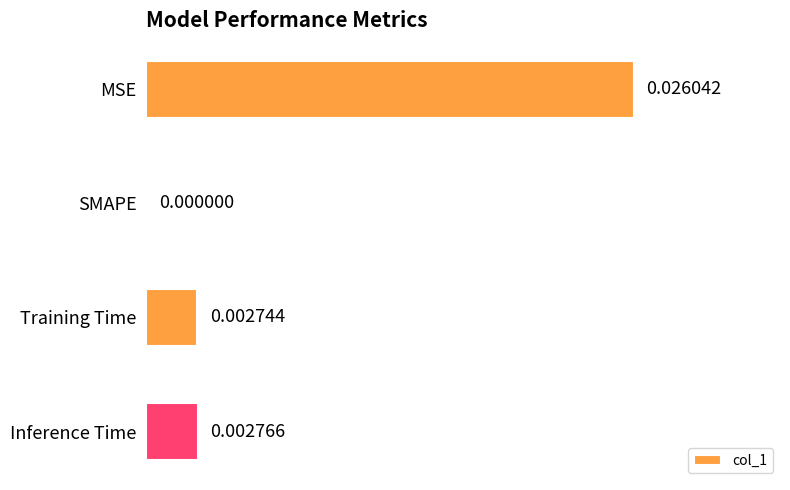

Where is the data nearest to the value 0?

SMAPE